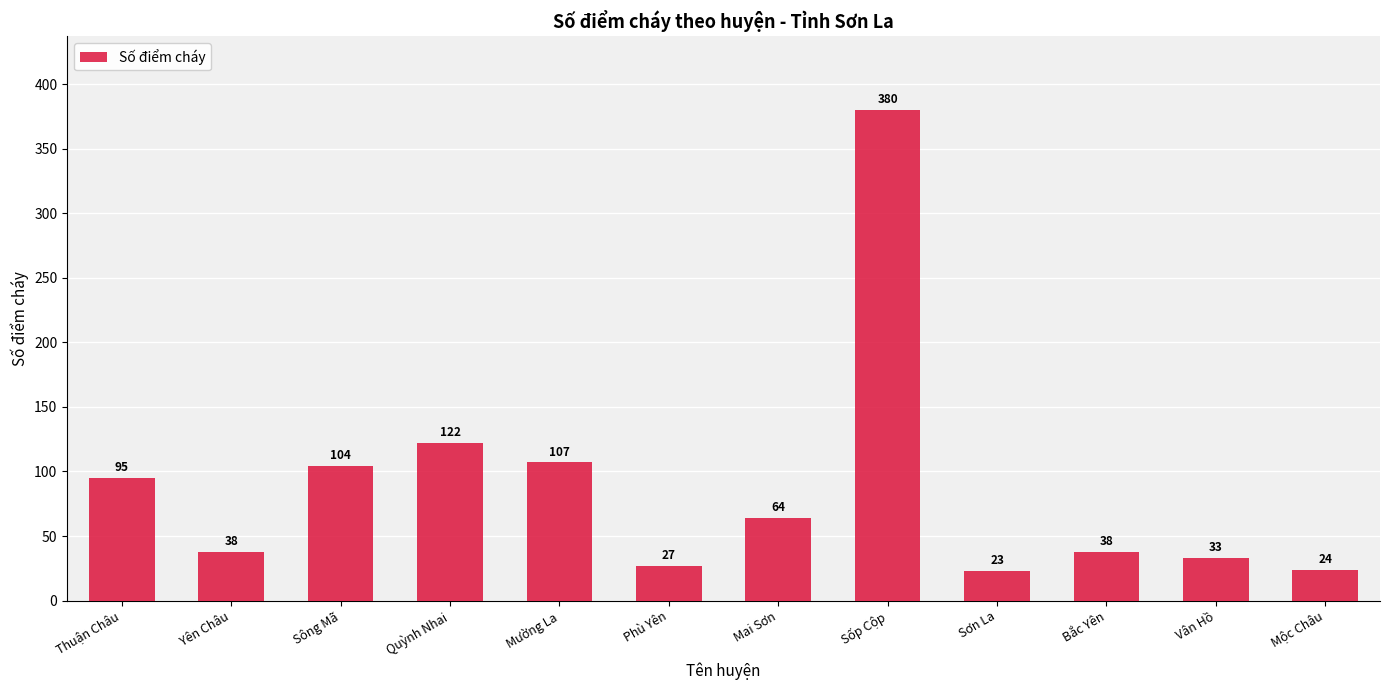

What is the average value?

88